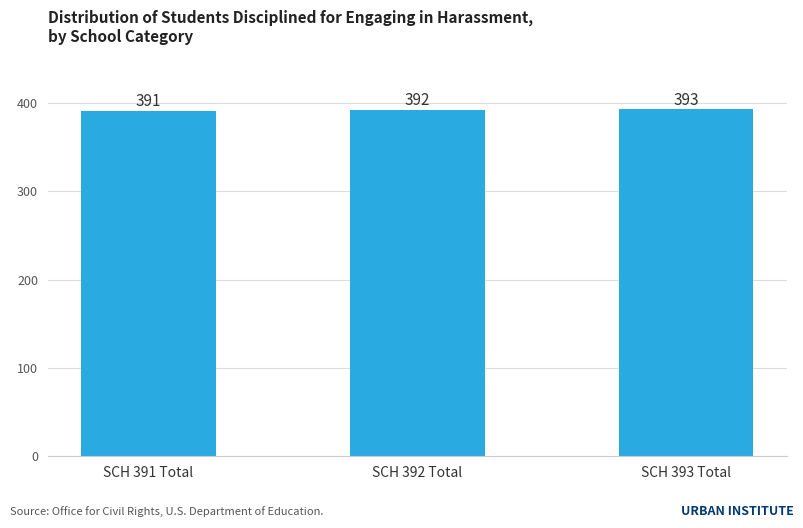

How many bars are there in total?

3